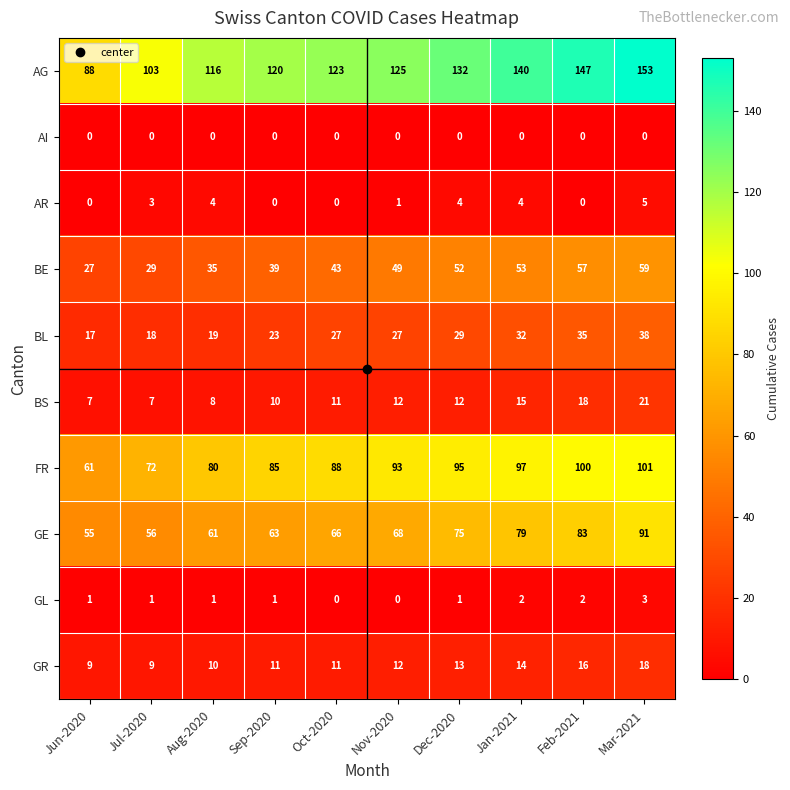

Which series has the widest spread of values?

AG